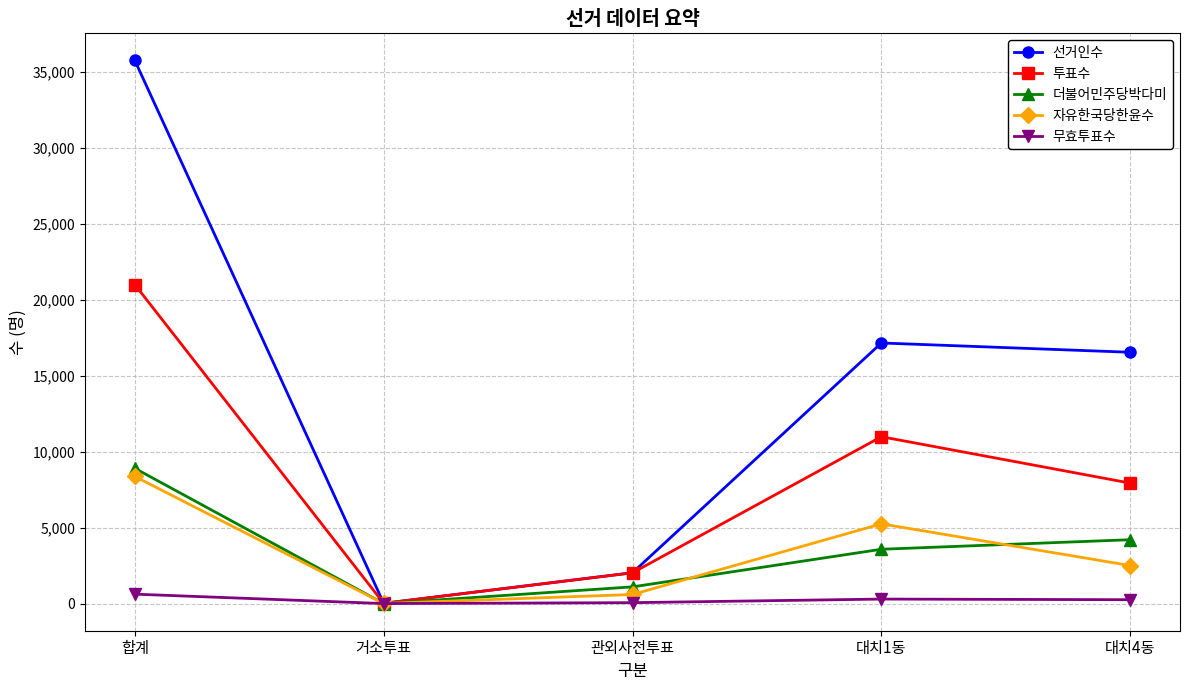

How many distinct data groups are displayed?

5